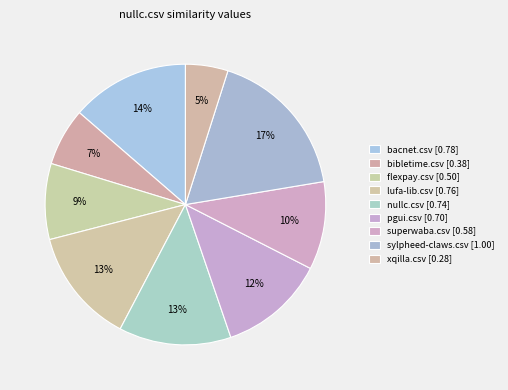

How many slices are in this pie chart?

9